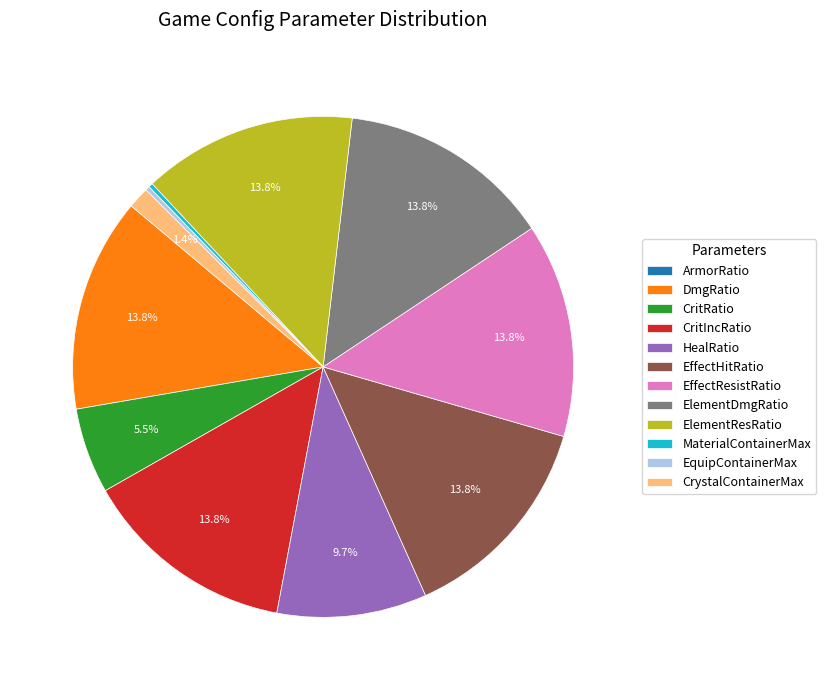

Is there any slice that represents more than half of the pie?

No